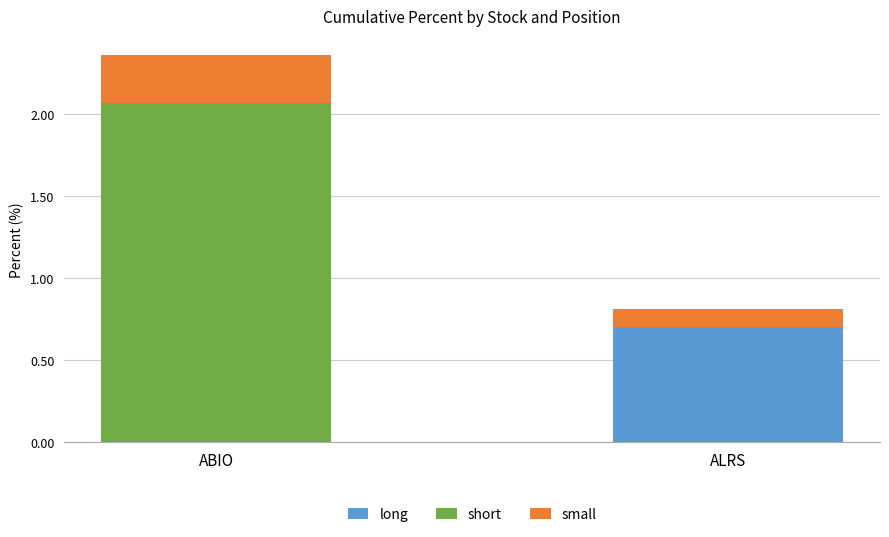

At which category is the sum across all series the highest?

ABIO